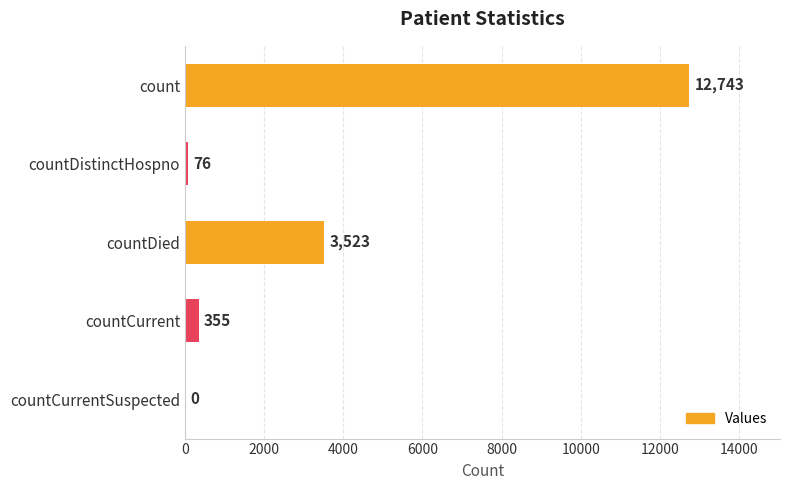

Are the bars grouped side by side (vs. stacked)?

No